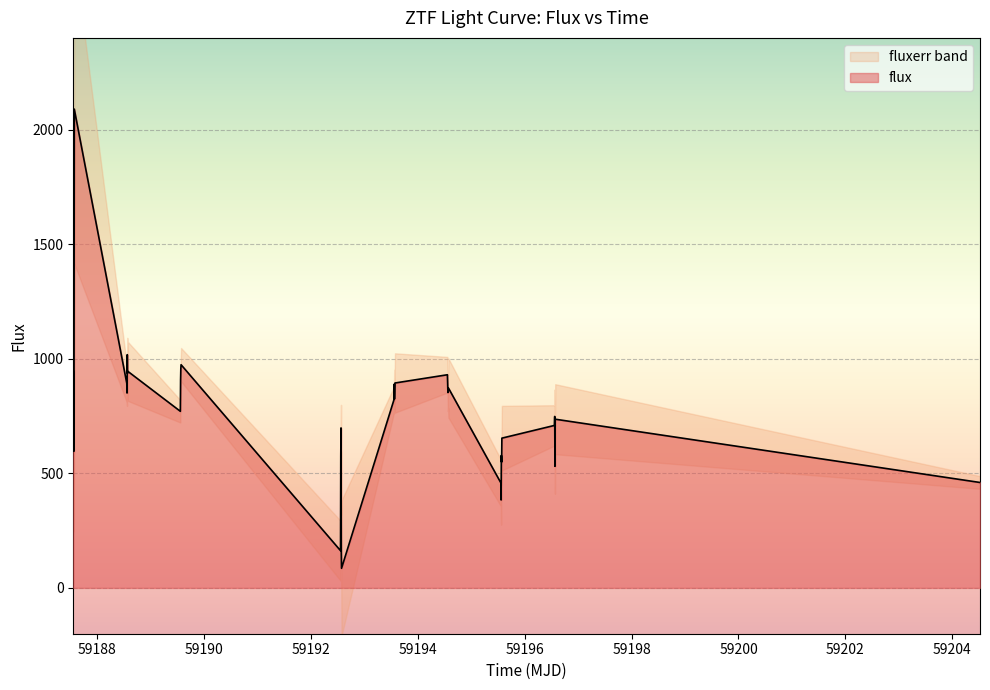

What is the minimum value shown in the chart?

85.5